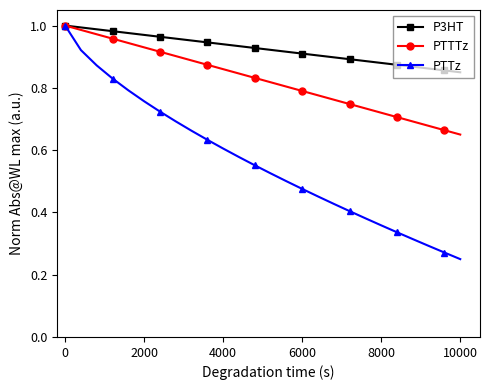

At how many categories does at least one series exceed 0?

26